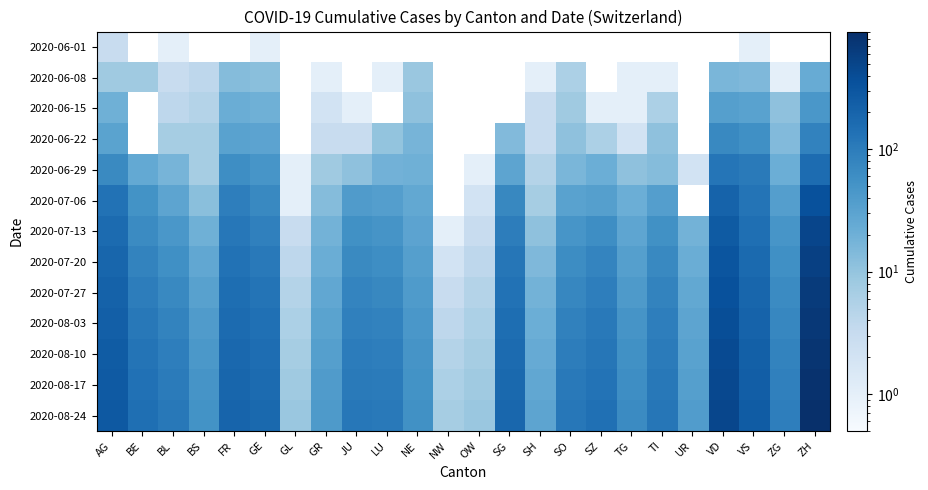

What is the spread (max minus min) of values at AG?

279